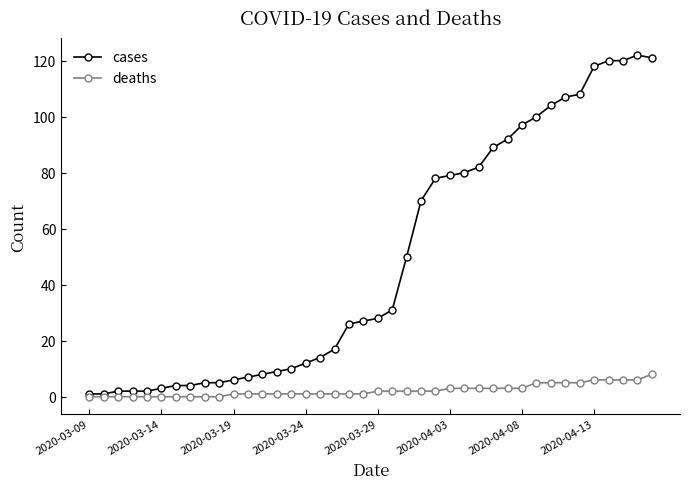

True or false: cases has more than 0 points higher than both neighbors.

True